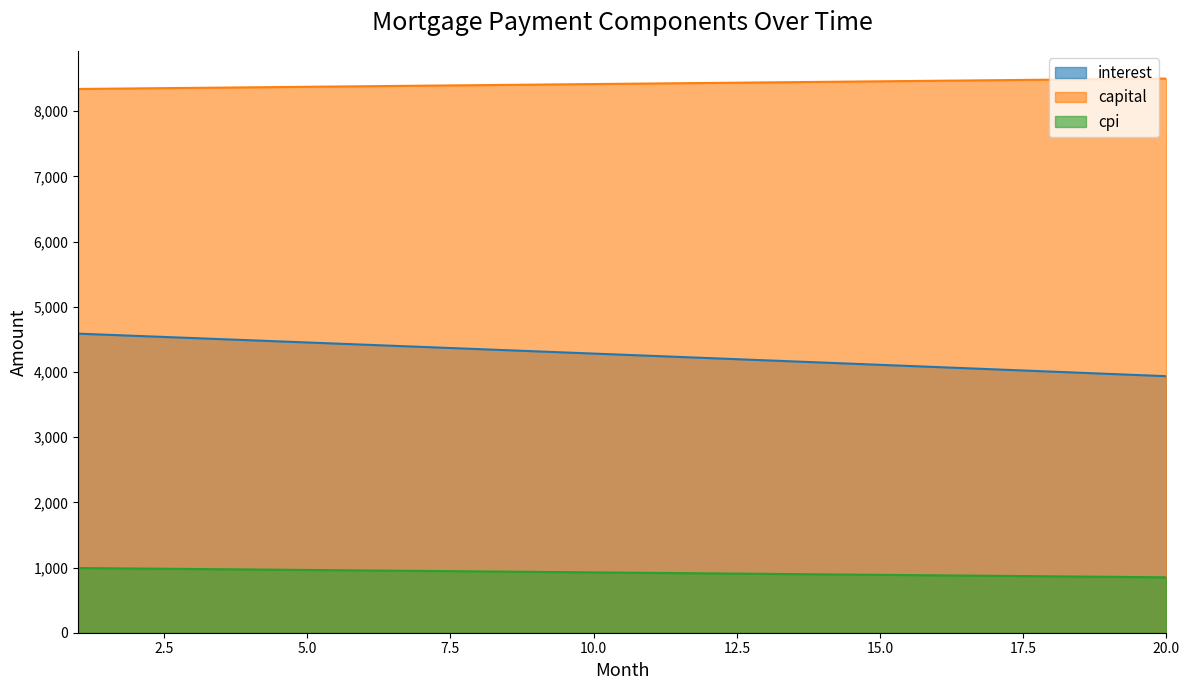

What is the lowest value of the interest series?

3935.5